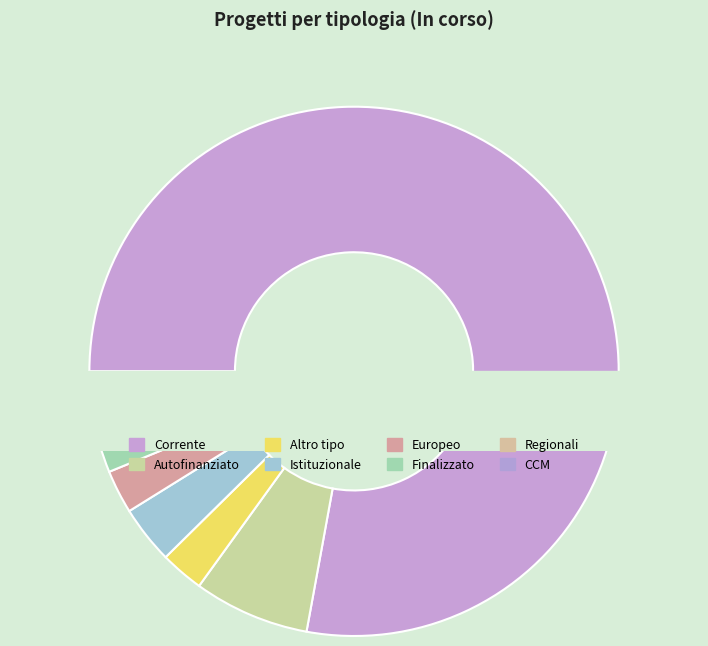

What portion of the pie excludes Corrente?

22.1%